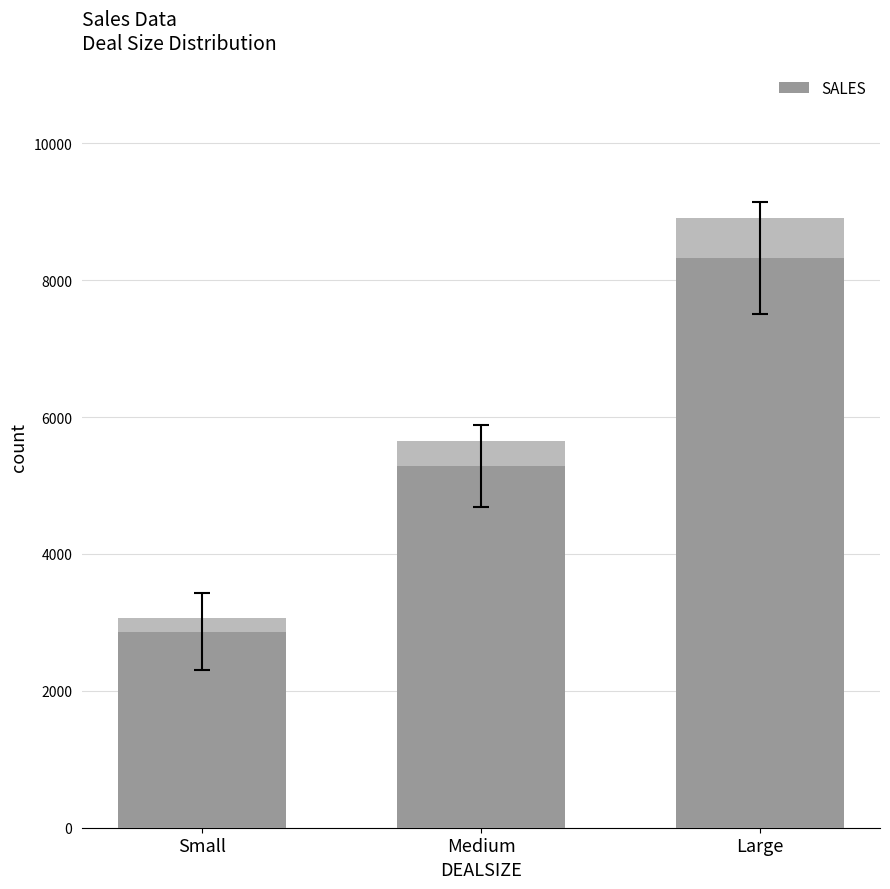

Reading left to right, transcribe all the data shown in this chart.

2865.3	5284.7	8321.7